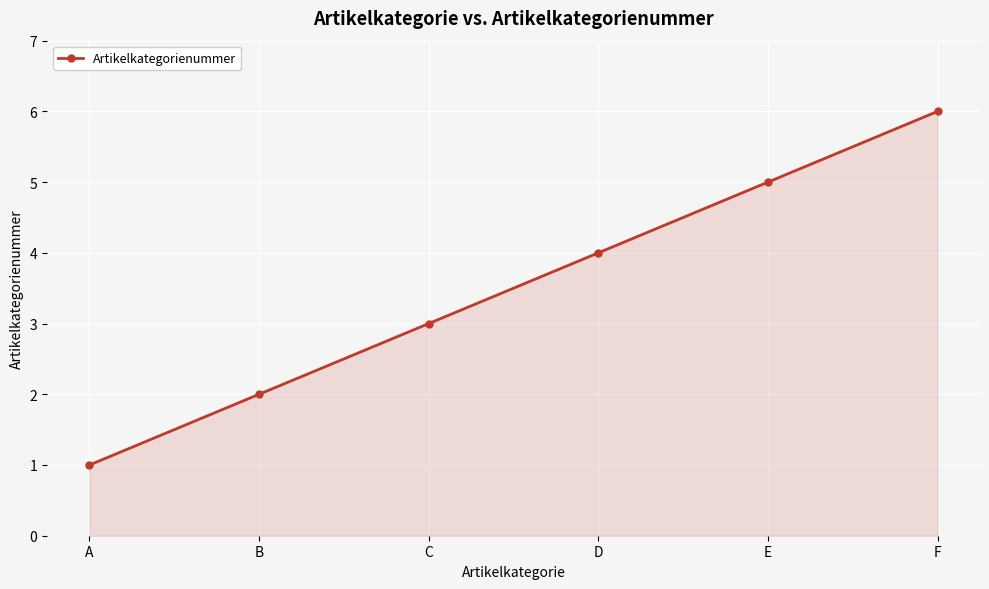

List the labels in order of value, largest first.

F, E, D, C, B, A